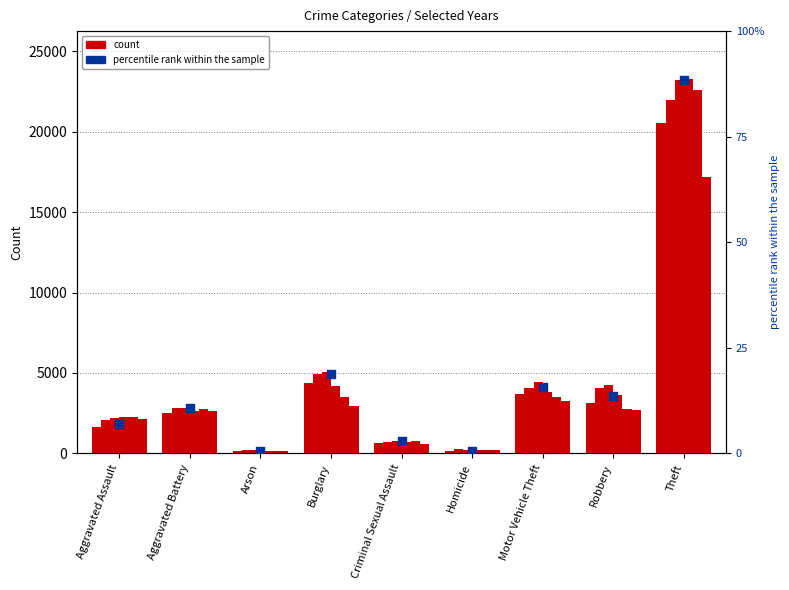

Which has a higher value, Burglary or Arson?

Burglary